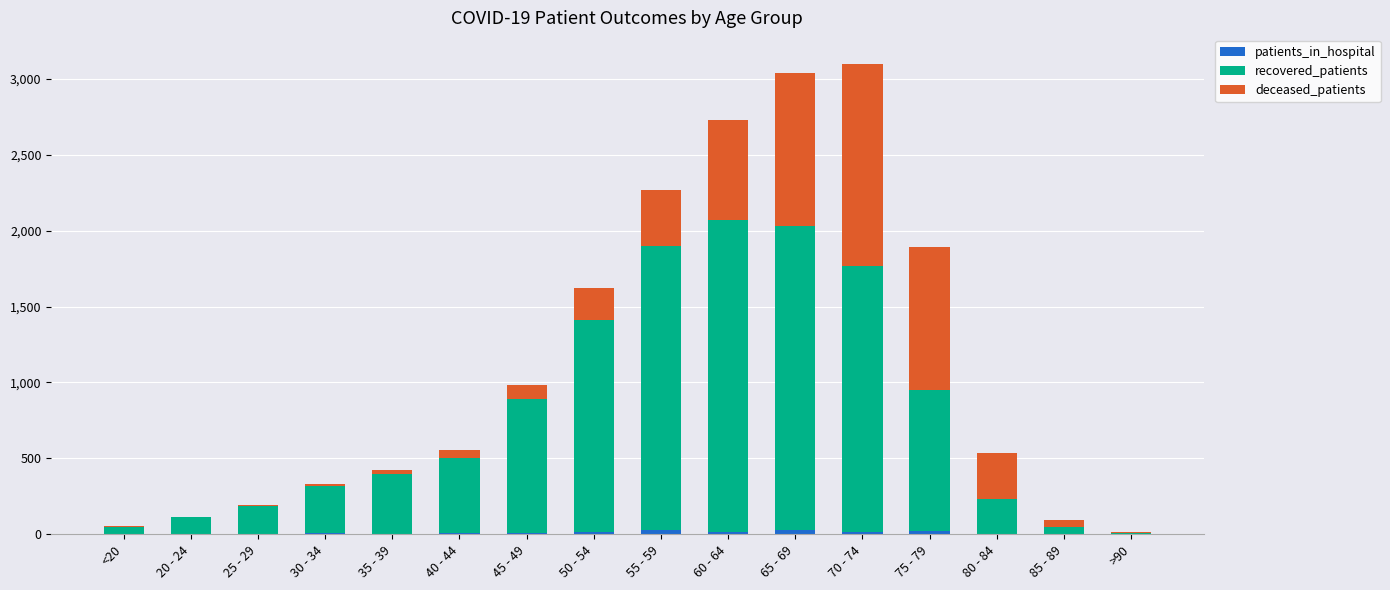

How many series are shown in this chart?

3